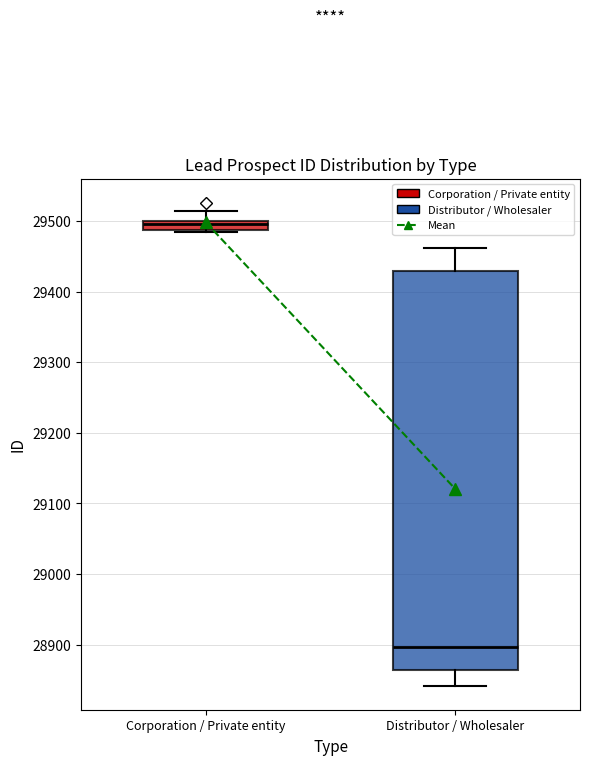

Which box is the tallest, from its lower edge to its upper edge?

Distributor / Wholesaler